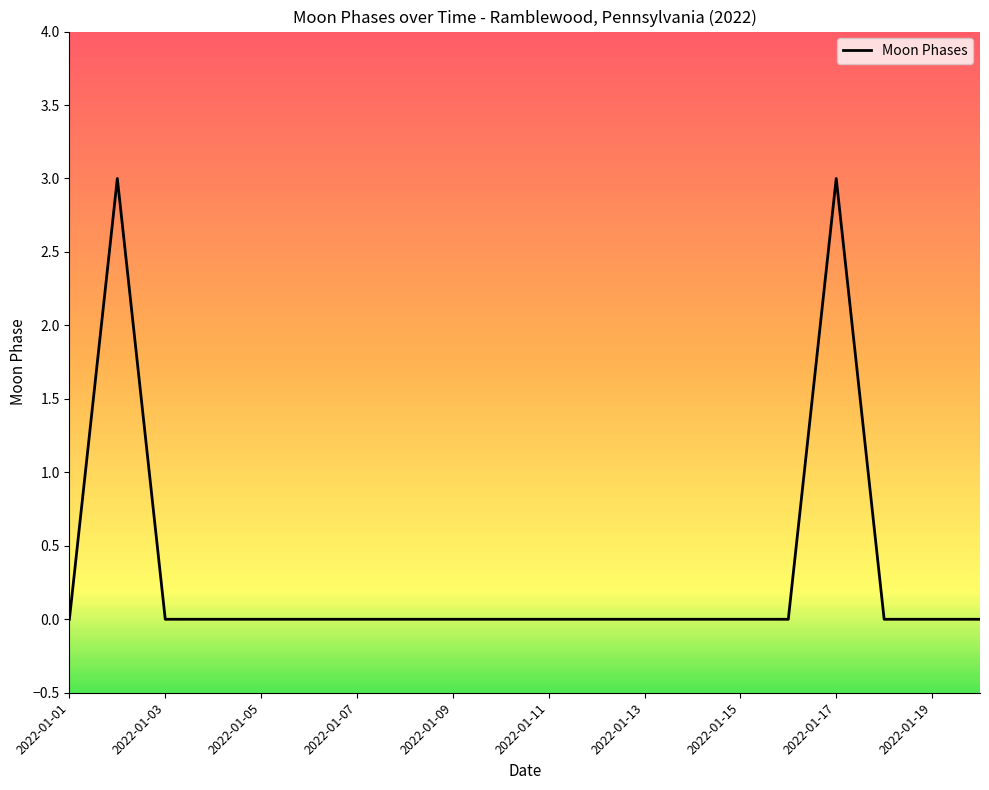

What is the difference between the maximum and minimum values?

3